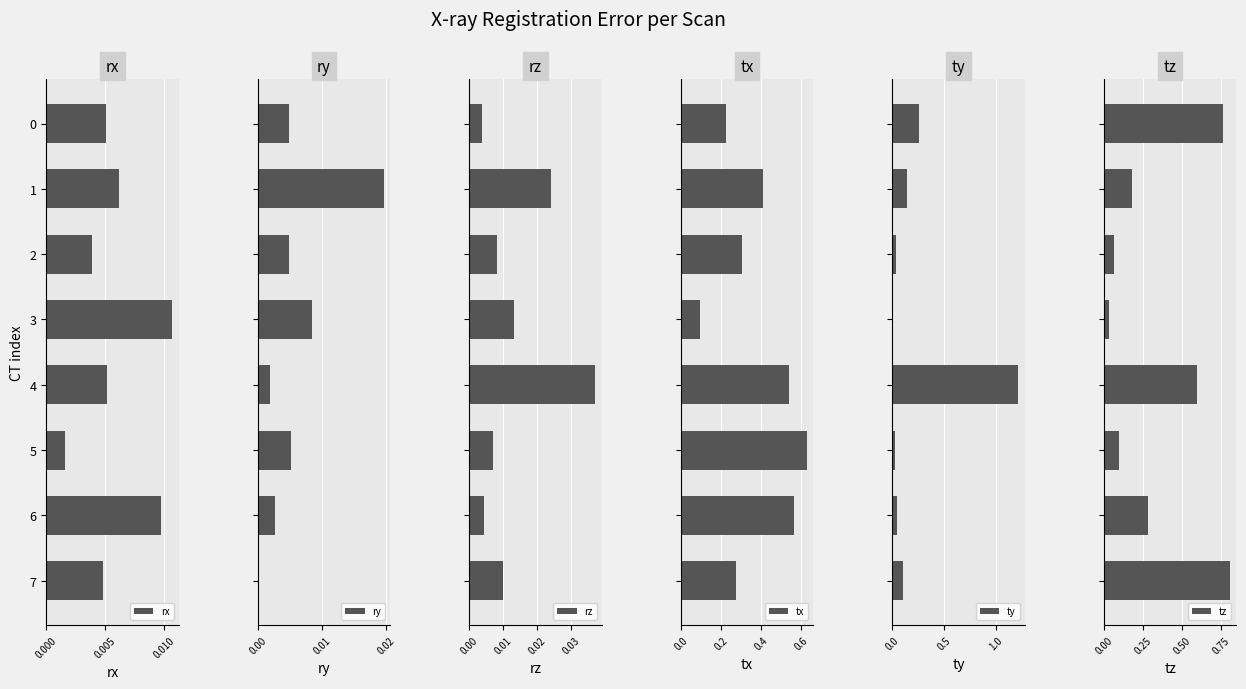

At which label does rx reach its minimum?

5